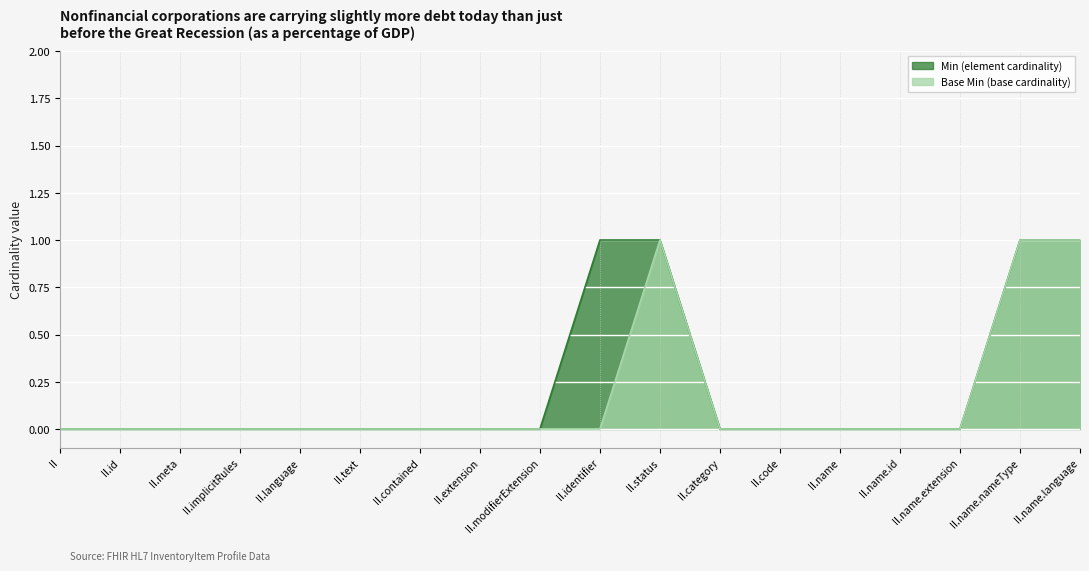

What is the difference between the maximum and second lowest values in the Base Min (base cardinality) series?

1